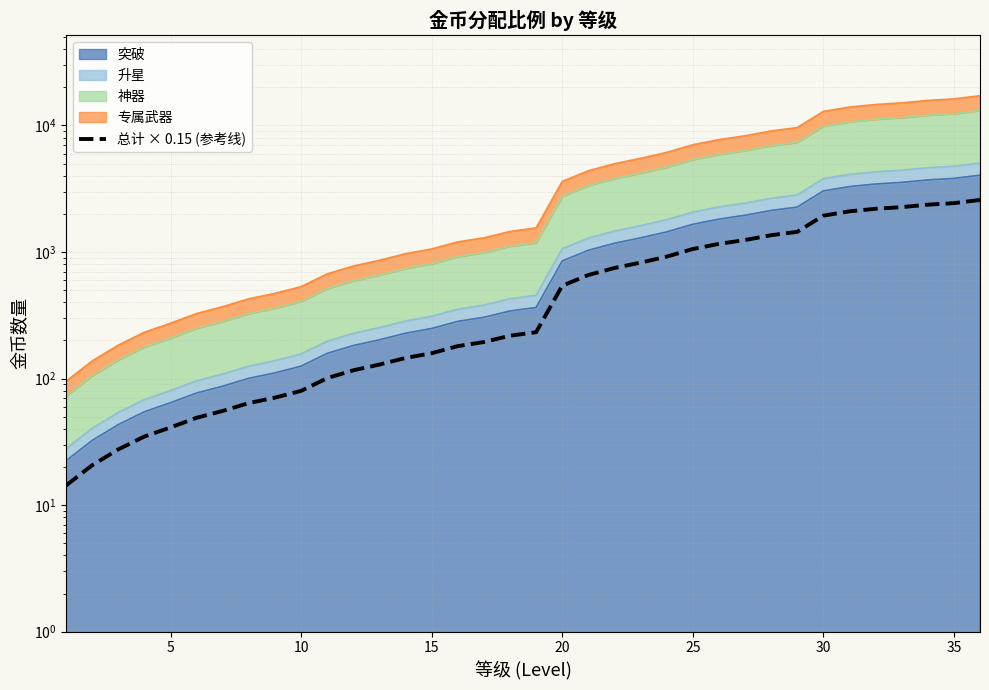

What is the difference between the second highest and minimum values?

2417.8